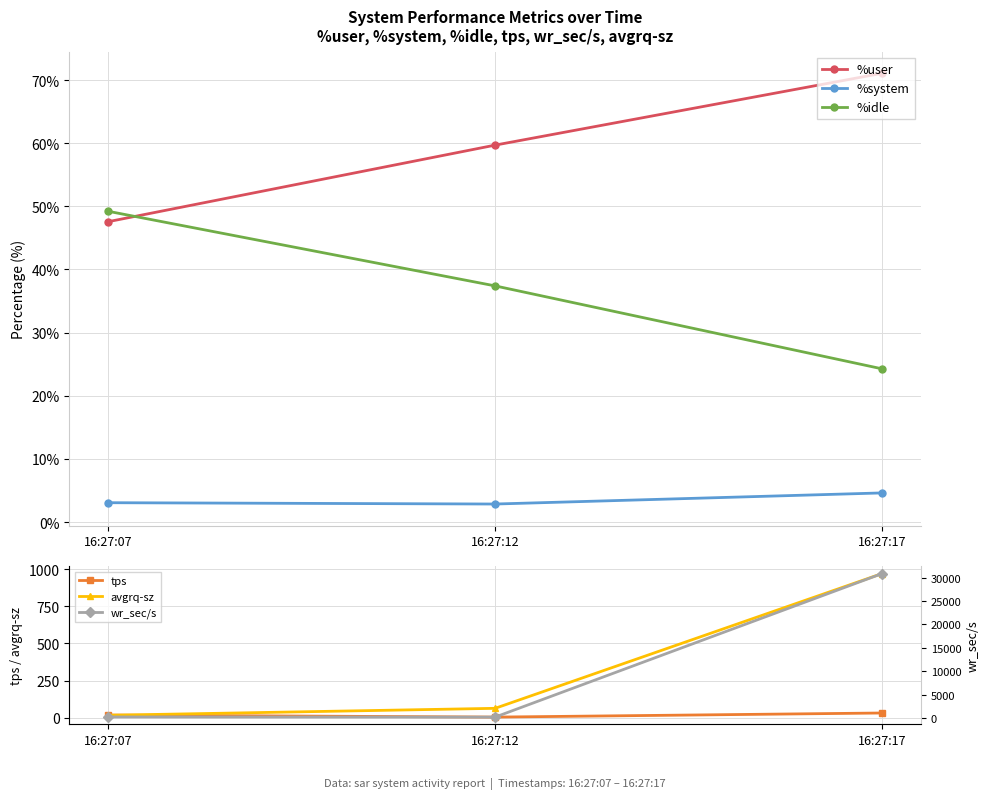

What is the value of the wr_sec/s point at the 3rd from the left?

30859.2